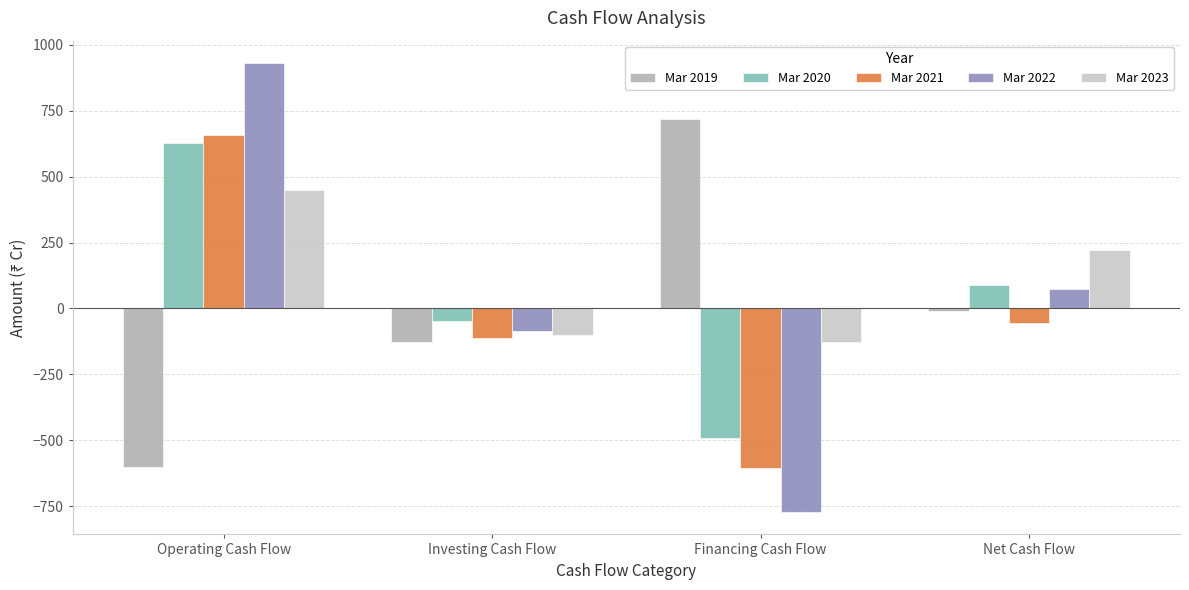

List the labels in order of Mar 2020 value, smallest first.

Financing Cash Flow, Investing Cash Flow, Net Cash Flow, Operating Cash Flow